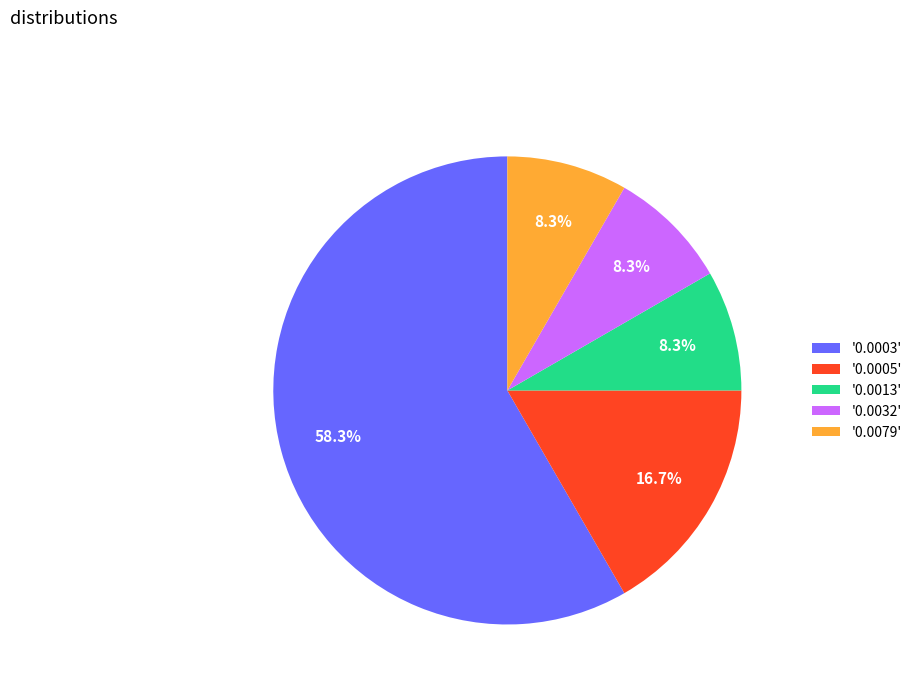

Which slice is the largest?

'0.0003'